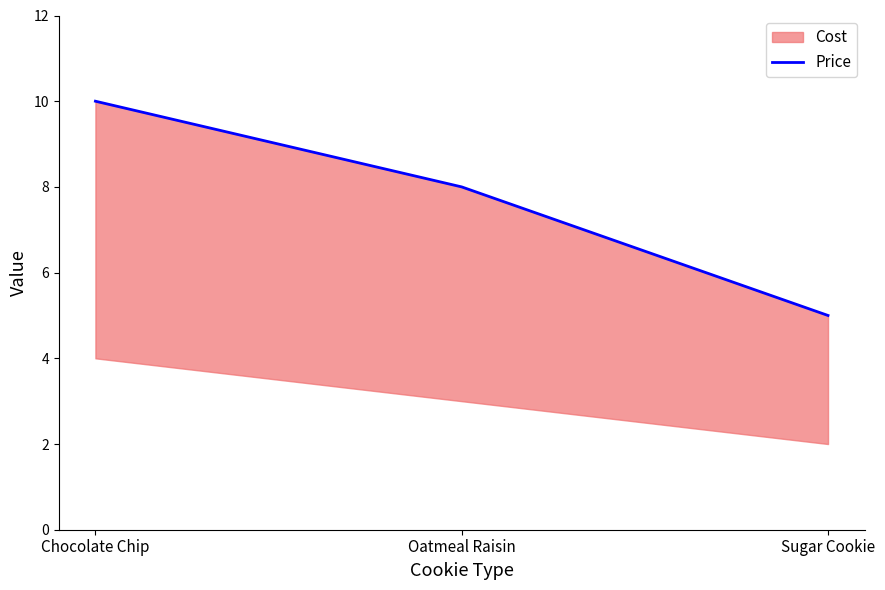

At which label is the value closest to 7?

Oatmeal Raisin